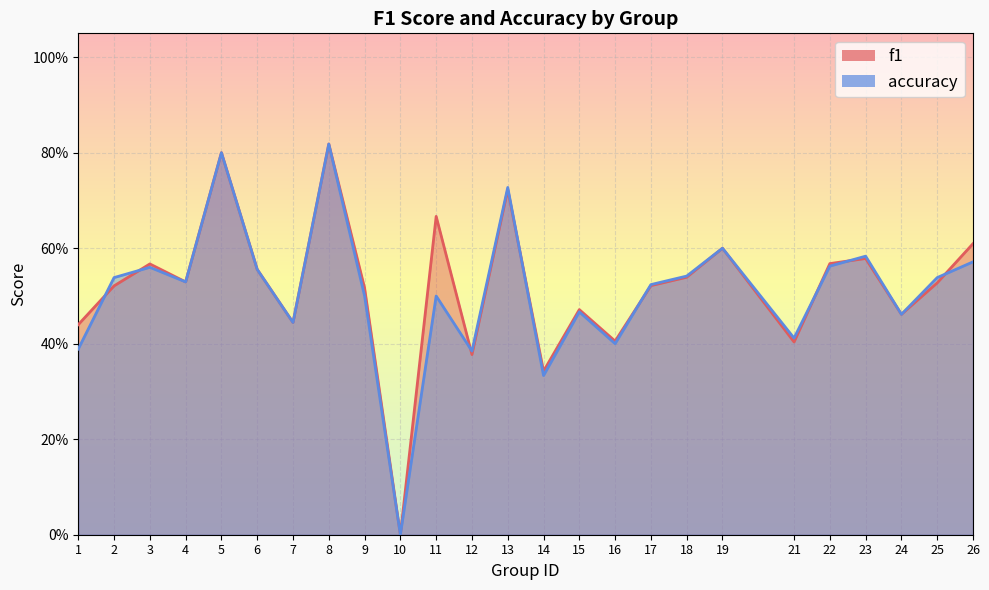

Count the accuracy values in the range 0 to 1.

25